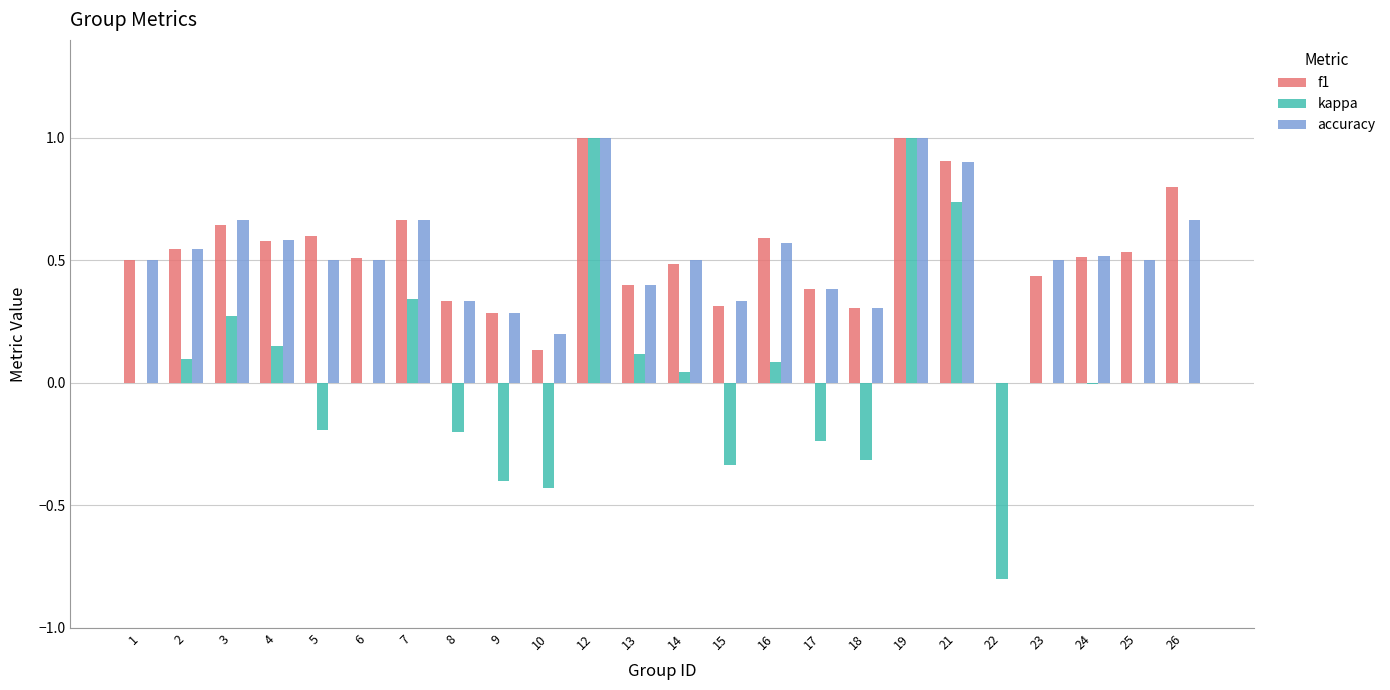

What is the highest value of the accuracy series?

1.0